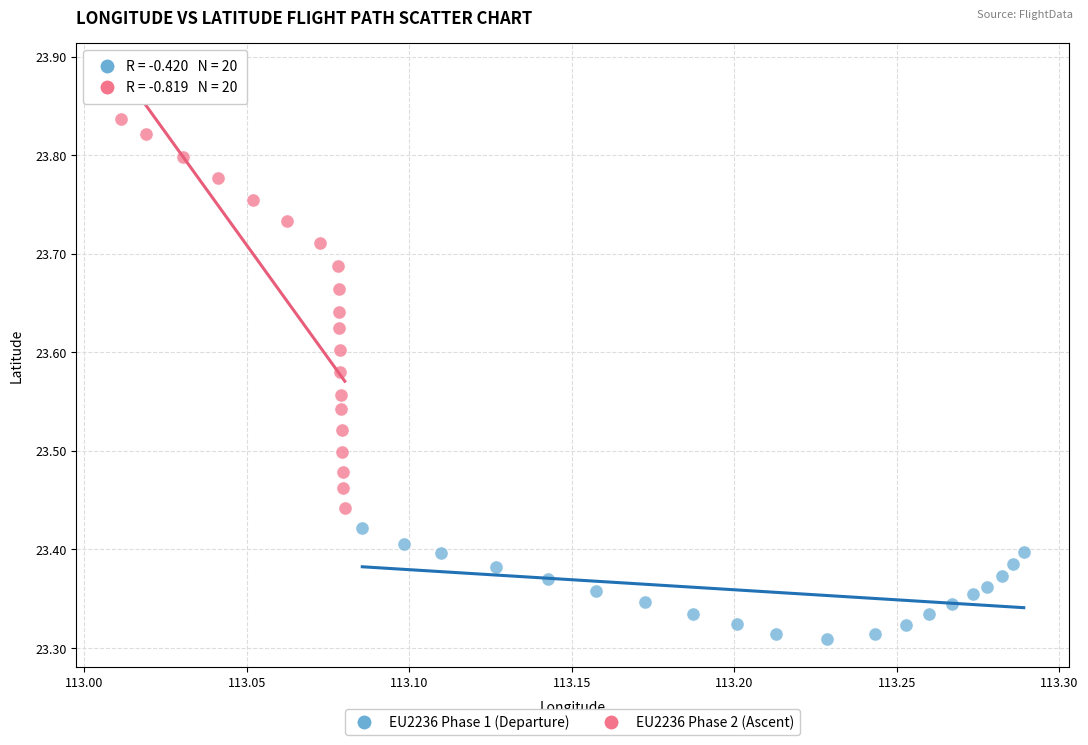

Which series reaches the maximum Y coordinate?

EU2236 Phase 2 (Ascent)